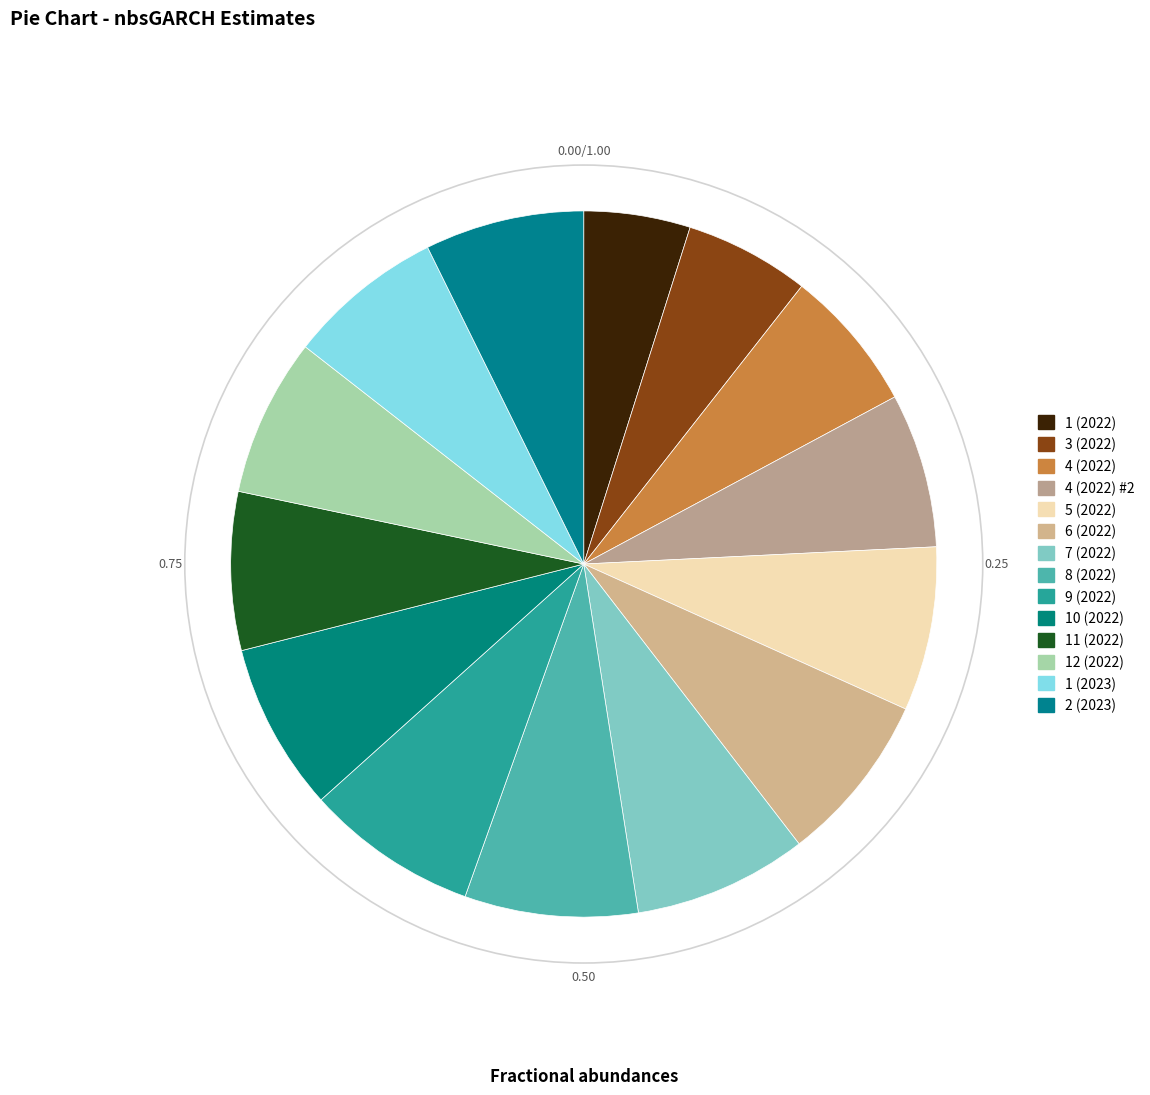

How many slices are in this pie chart?

14